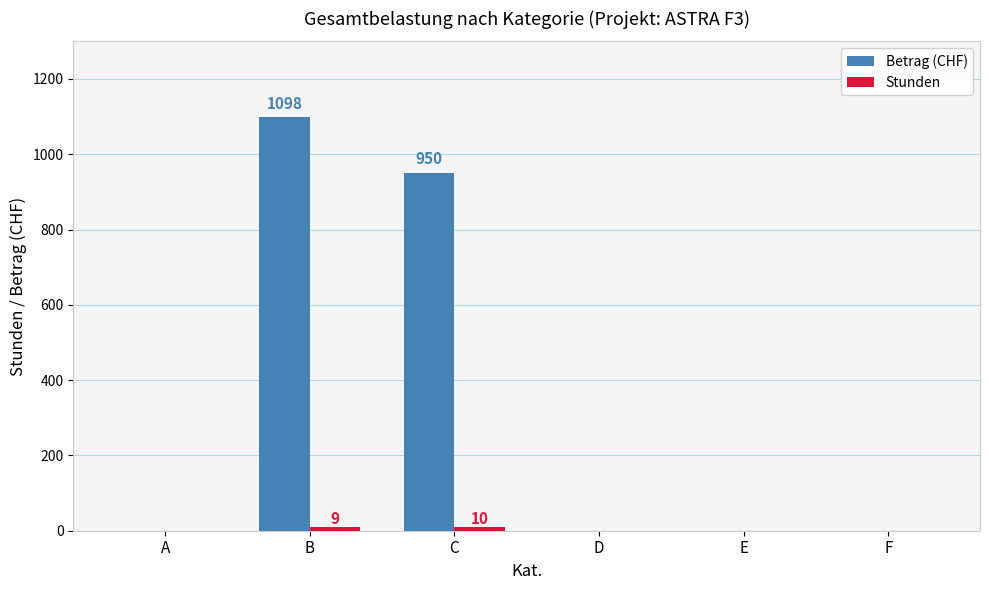

Count the number of categories in the chart.

6